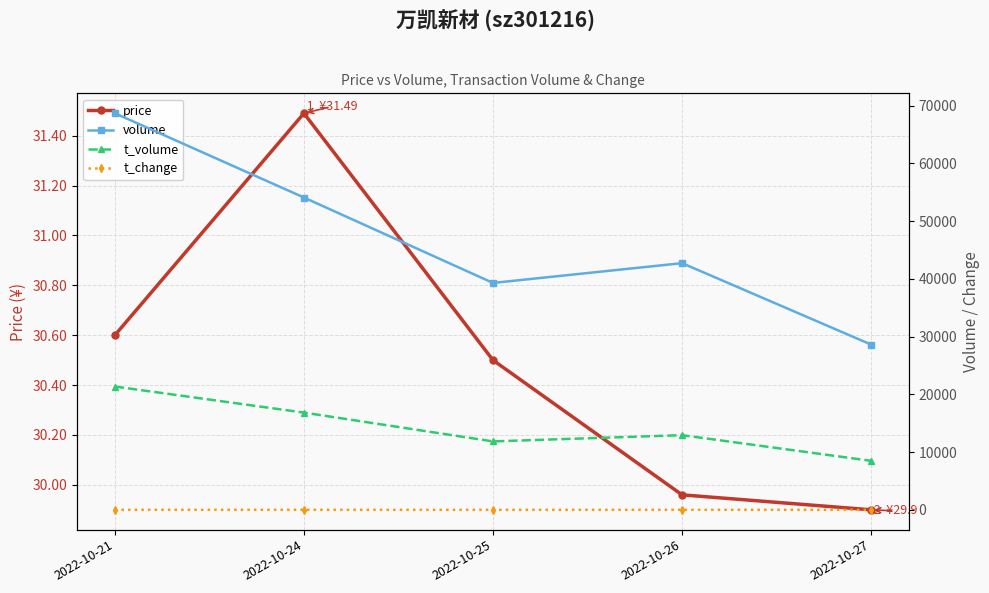

The value of t_volume at 2022-10-21 is 21356.0. True or false?

True